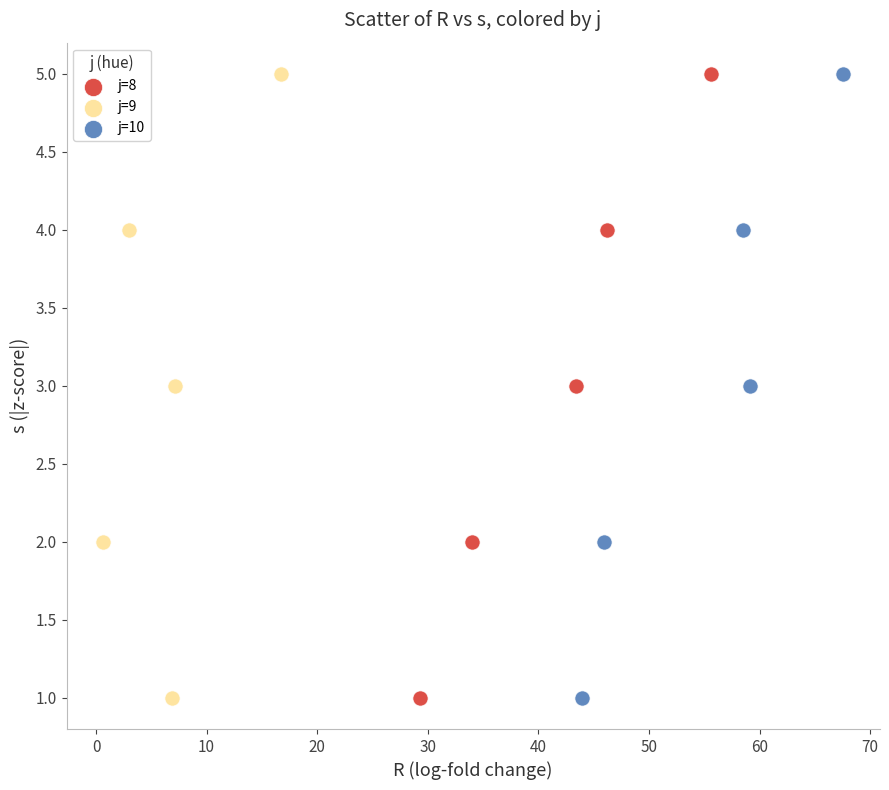

What are all the series names shown in the legend?

j=8, j=9, j=10